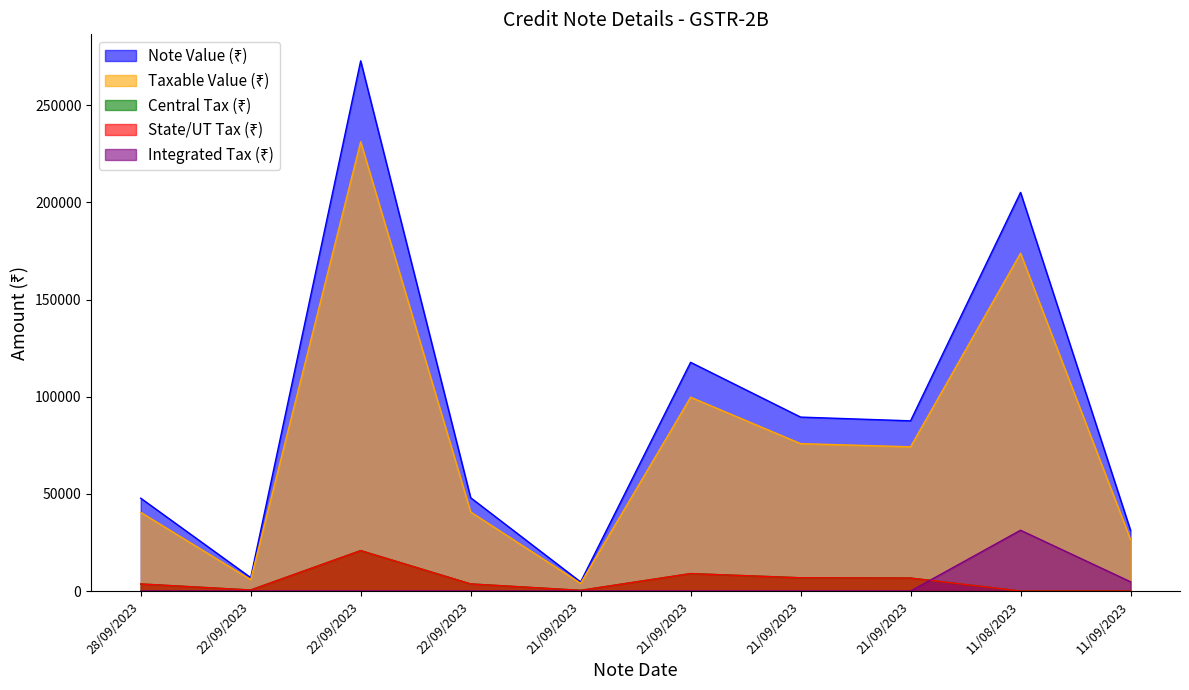

True or false: State/UT Tax (₹) and Taxable Value (₹) cross at least once.

False